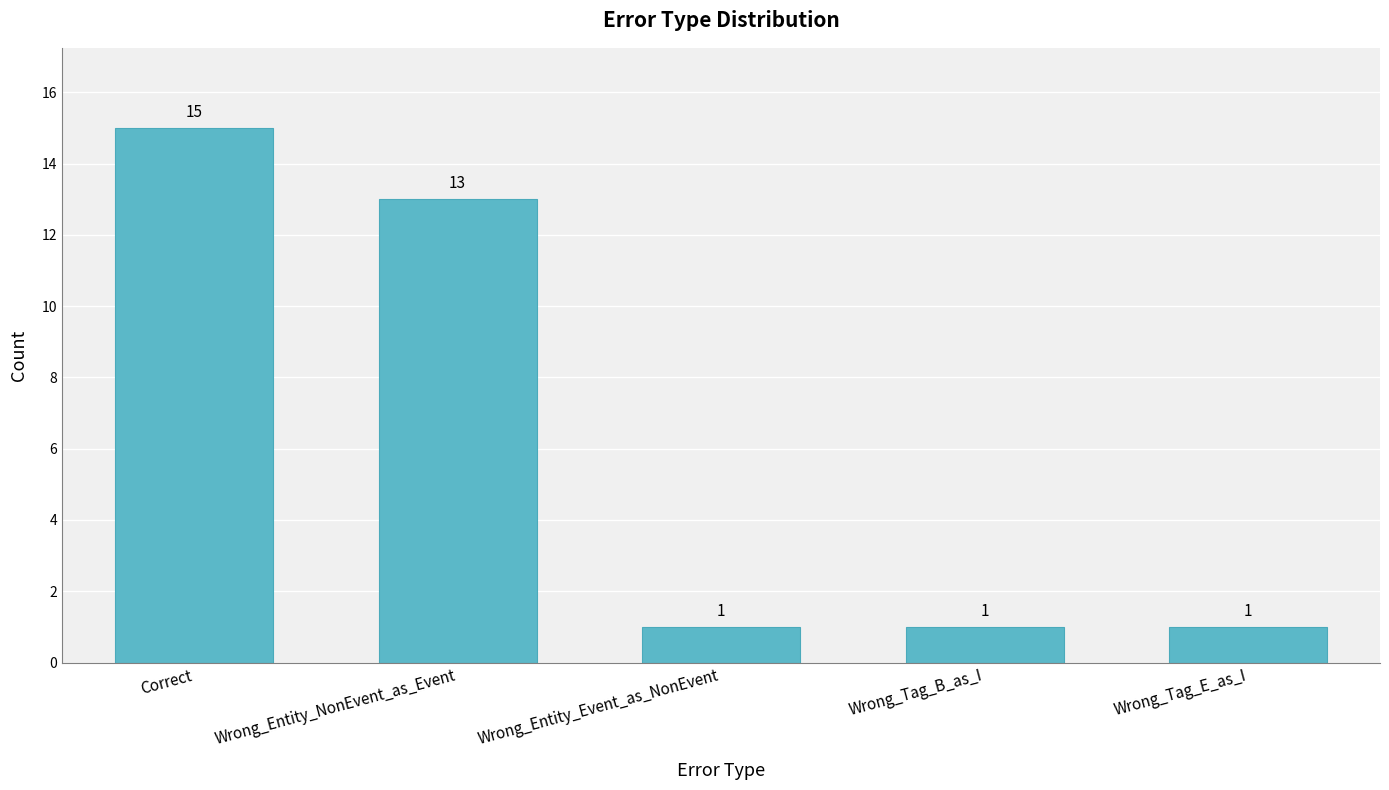

What is the value of the 5th bar from the left?

1